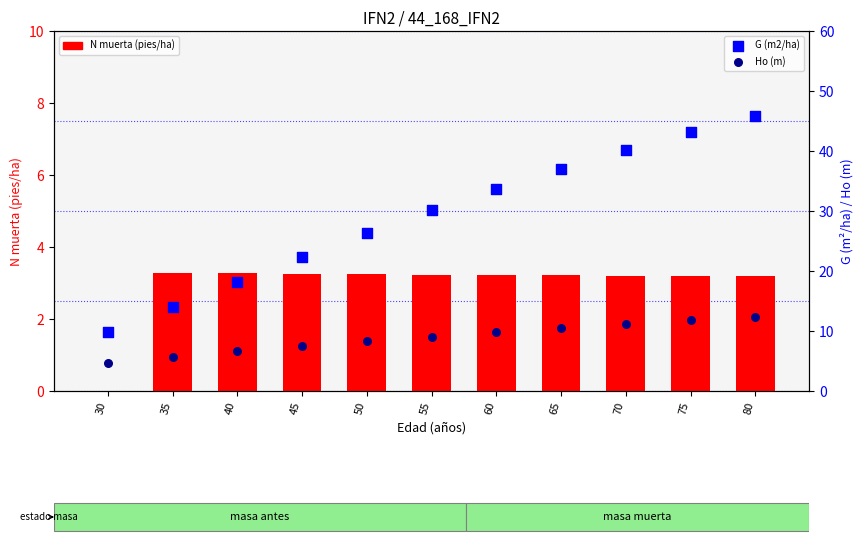

What is the total value across all series at 65?

50.8